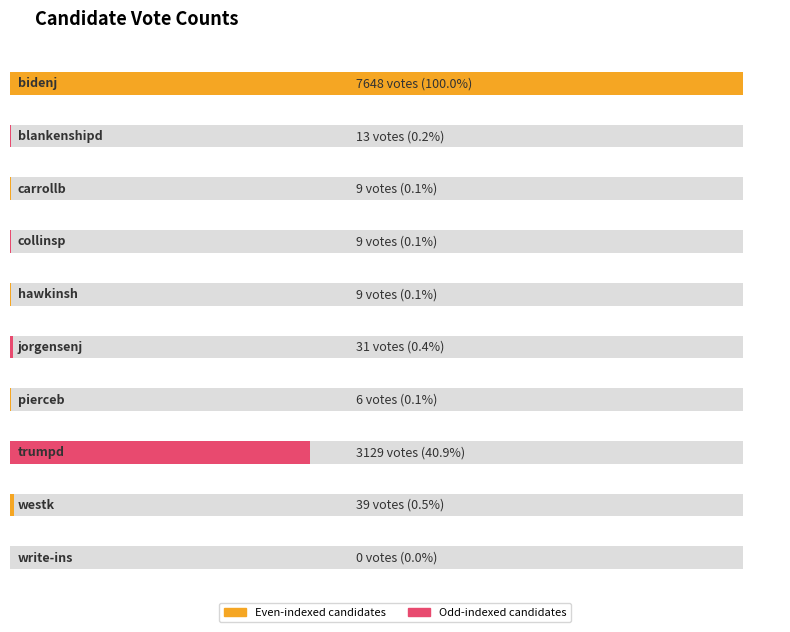

Reading right to left, what are all the values shown in this chart?

write-ins=0	westk=39	trumpd=3129	pierceb=6	jorgensenj=31	hawkinsh=9	collinsp=9	carrollb=9	blankenshipd=13	bidenj=7648